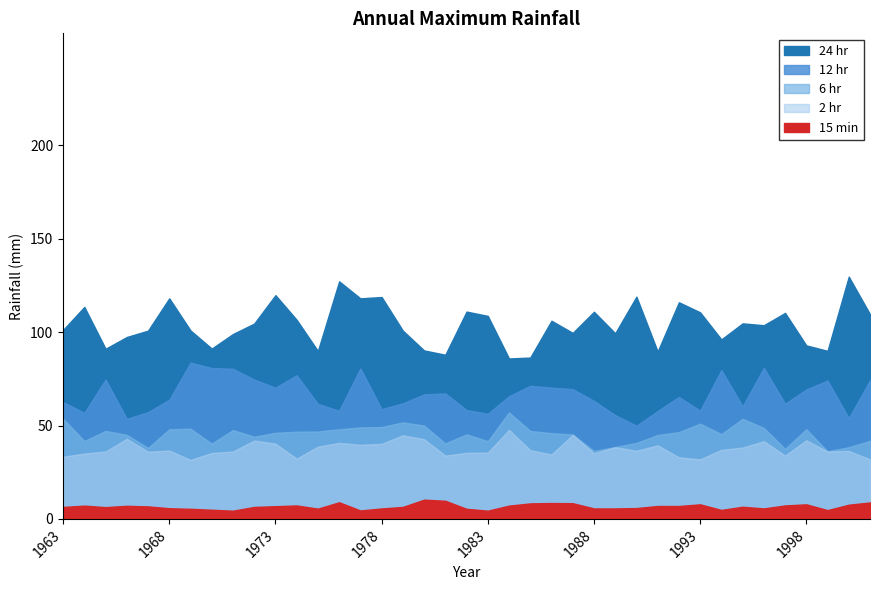

The value of 12 hr at 1999 is 74.1. True or false?

True